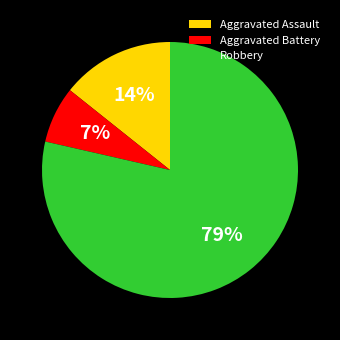

Does any single category account for the majority?

Yes